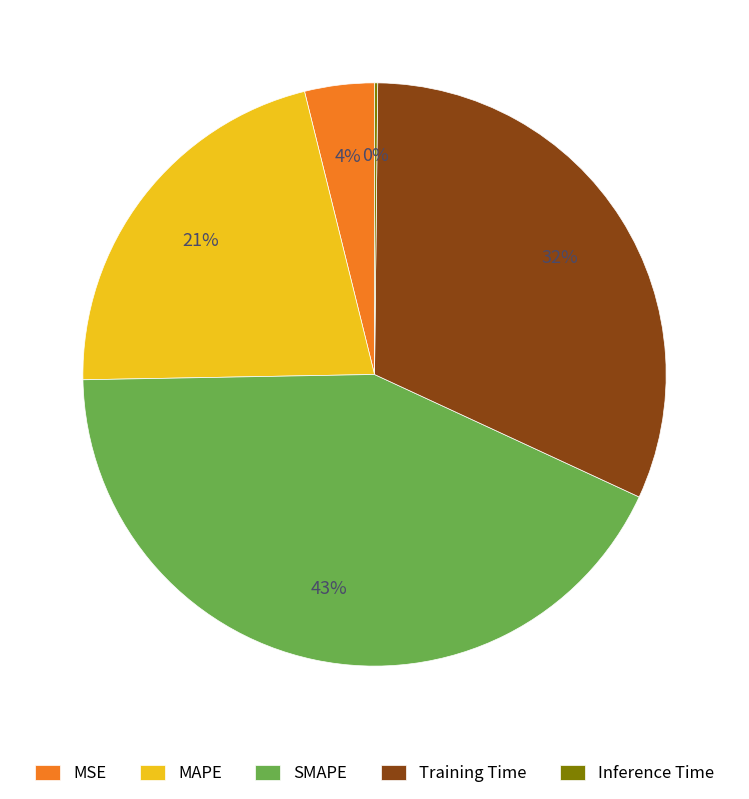

Approximately how many times larger is the value at Training Time compared to SMAPE?

0.7